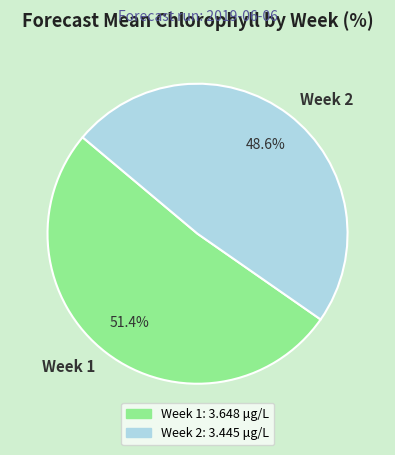

The Week 1 slice represents 63% of the pie. True or false?

False